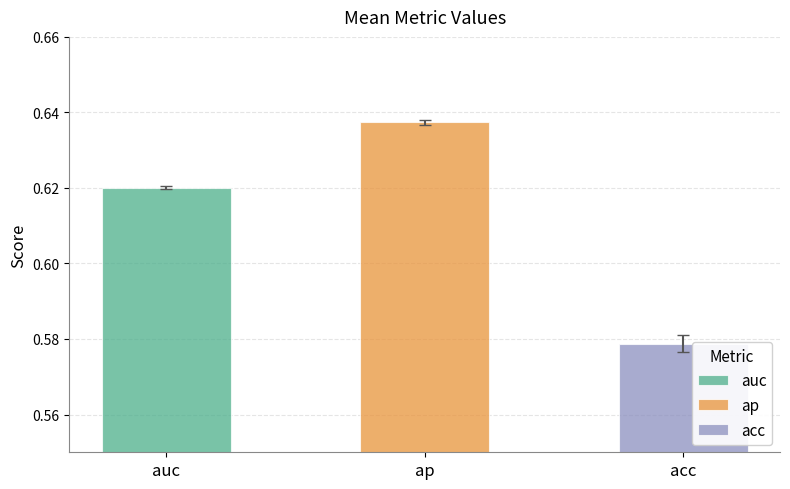

Does the chart contain stacked bars?

No